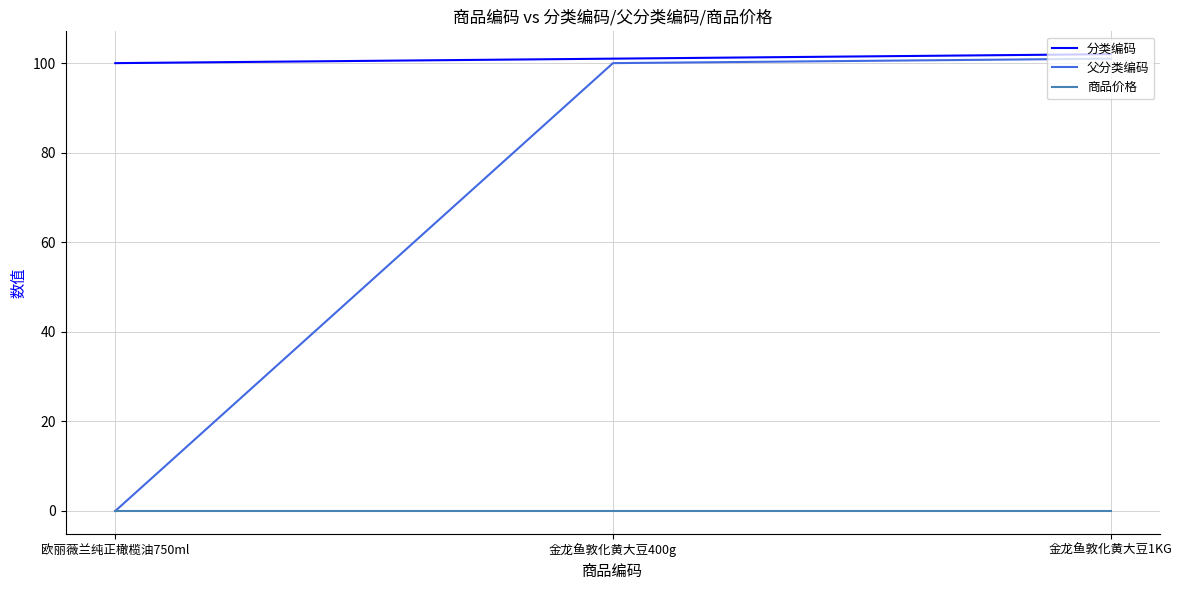

At which label does 父分类编码 reach its minimum?

欧丽薇兰纯正橄榄油750ml